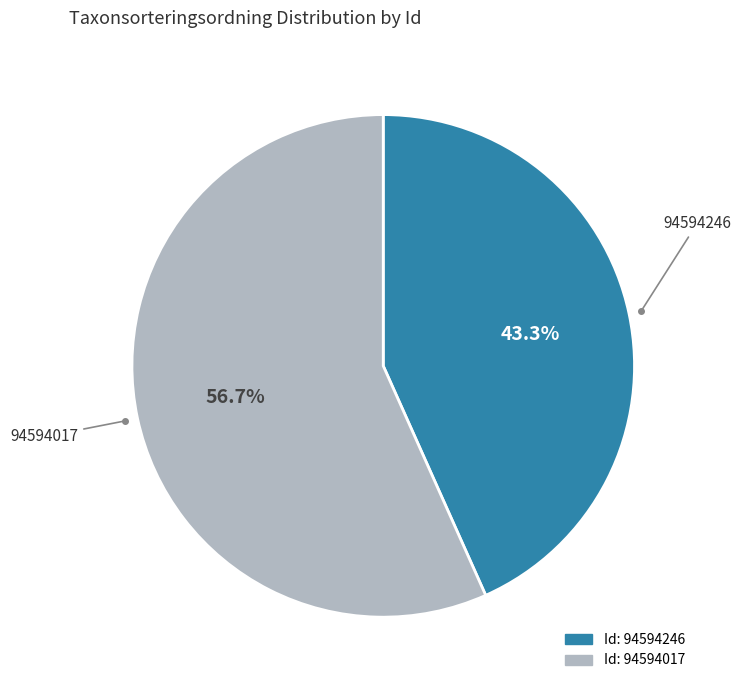

Is there any slice that represents more than half of the pie?

Yes